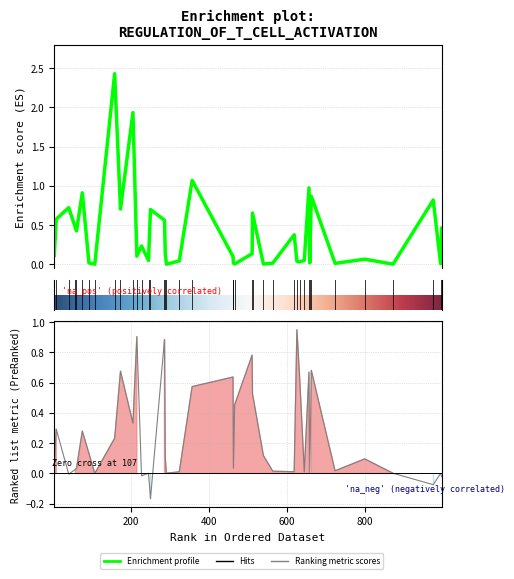

What is the average value of the entropys series?

0.4